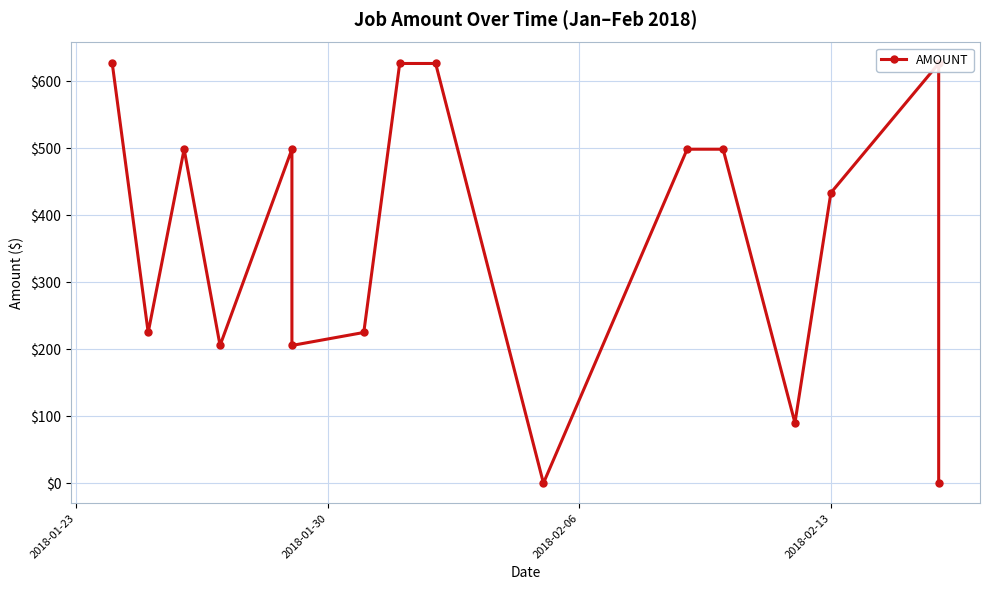

How many values are above zero?

14